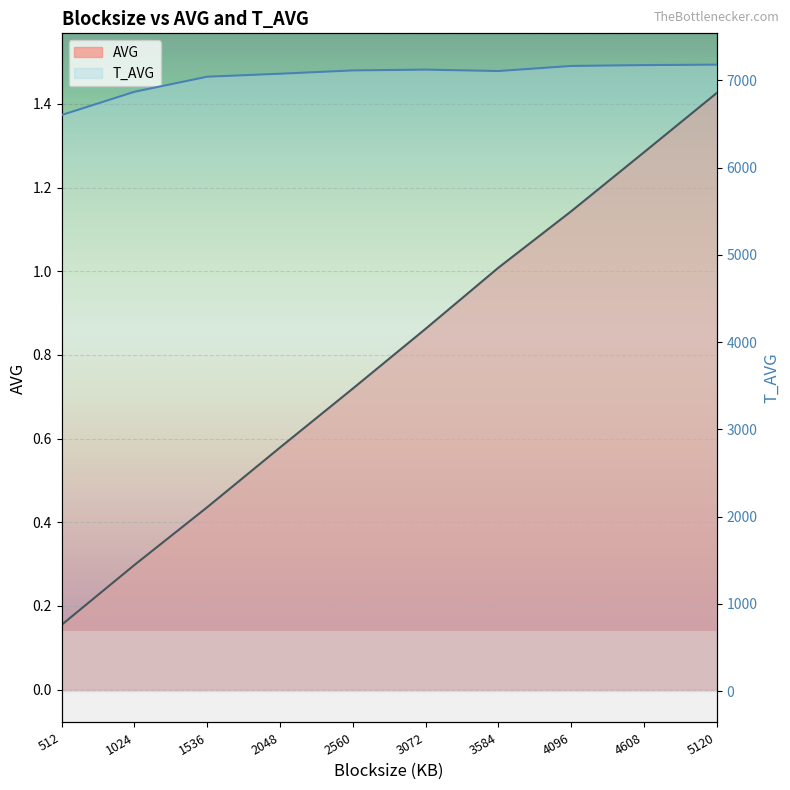

What are all the series names shown in the legend?

AVG, T_AVG